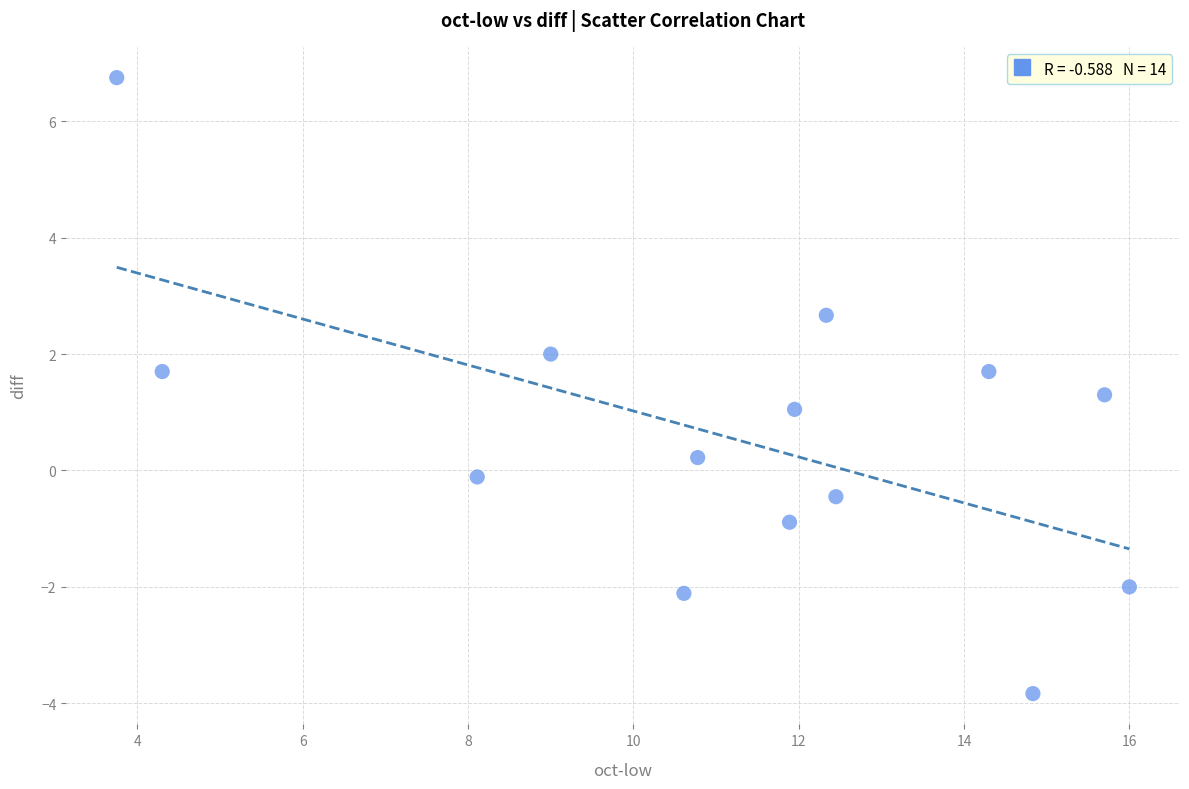

What is the range of Y values (max minus min)?

10.6